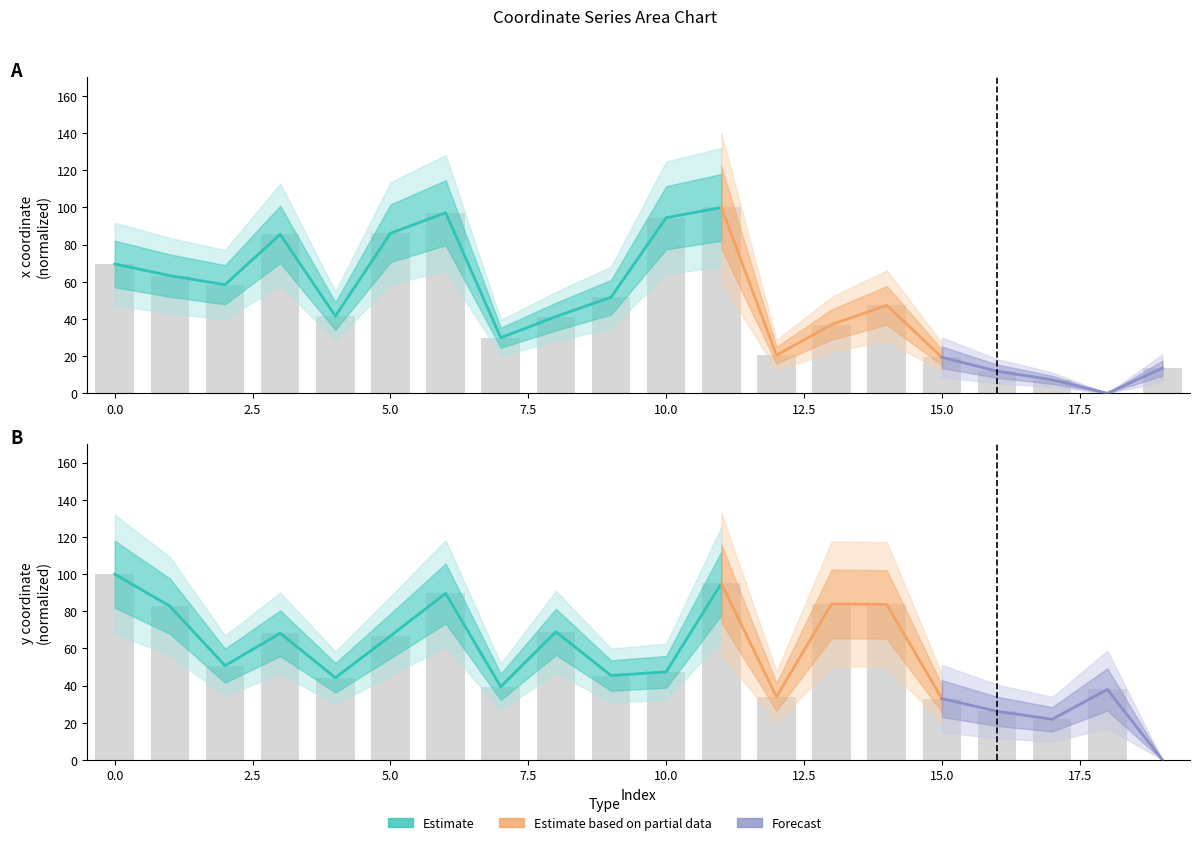

Is it true that x equals 107.4 at 1?

False